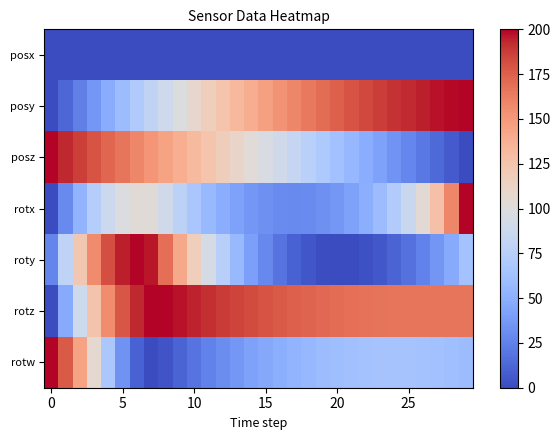

Reading left to right, extract all data points from this chart.

posx: 0.0	0.0	0.0	0.0	0.0	0.0	0.0	0.0	0.0	0.0	0.0	0.0	0.0	0.0	0.0	0.0	0.0	0.0	0.0	0.0	0.0	0.0	0.0	0.0	0.0	0.0	0.0	0.0	0.0	0.0
posy: 0.0	12.8	24.8	36.5	48.0	59.0	69.8	79.8	89.6	98.9	107.8	116.5	124.5	132.3	139.6	146.7	153.0	158.9	164.6	169.9	174.7	179.2	183.2	186.8	190.1	192.9	195.3	197.3	198.8	200.0
posz: 200.0	193.1	186.3	179.5	172.6	165.7	158.8	152.0	145.1	138.3	131.4	124.5	117.7	110.8	103.8	96.8	90.0	83.3	76.4	69.5	62.6	55.6	48.7	41.7	34.6	27.8	20.9	13.9	7.0	0.0
rotx: 0.0	29.1	53.4	73.2	88.1	97.8	102.5	102.6	90.2	78.0	66.9	56.9	48.6	41.6	36.1	32.1	29.8	29.0	29.8	32.1	36.2	41.9	49.6	59.3	71.7	86.2	104.6	128.0	158.0	200.0
roty: 27.0	79.5	122.5	156.6	181.0	195.2	200.0	196.1	168.8	142.0	117.2	94.4	74.4	56.7	41.4	28.5	18.4	10.7	5.0	1.5	0.0	0.3	2.4	6.0	11.2	17.6	25.6	35.4	47.5	63.5
rotz: 0.0	47.1	89.0	125.5	155.7	178.3	193.2	200.0	199.4	196.9	194.0	190.9	187.9	185.0	182.2	179.5	177.1	174.9	172.9	171.2	169.7	168.5	167.5	166.8	166.4	166.2	166.1	166.1	166.2	166.2
rotw: 200.0	177.3	144.6	106.3	67.4	34.1	10.5	0.0	4.5	11.4	18.4	25.0	31.1	36.5	41.5	45.9	49.8	53.2	56.1	58.6	60.7	62.3	63.4	64.2	64.5	64.4	63.8	62.8	61.3	59.0